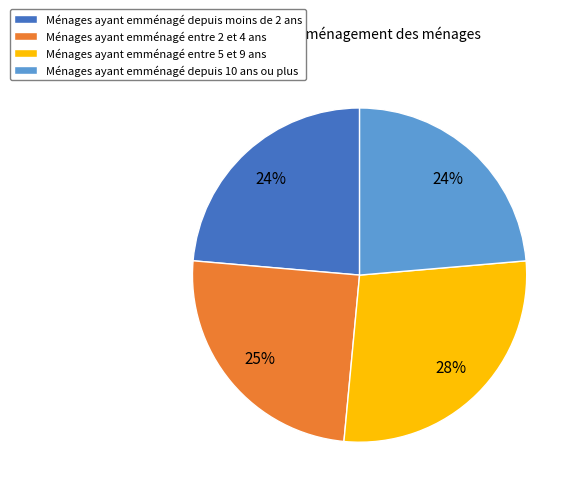

How many slices are in this pie chart?

4